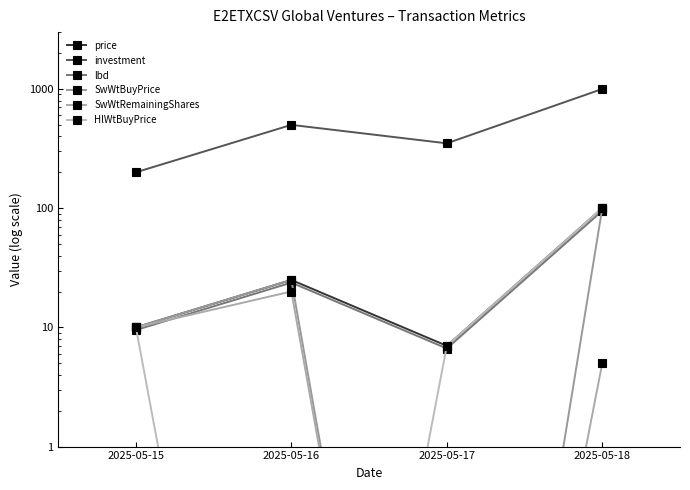

At which label does price first exceed 25?

2025-05-18